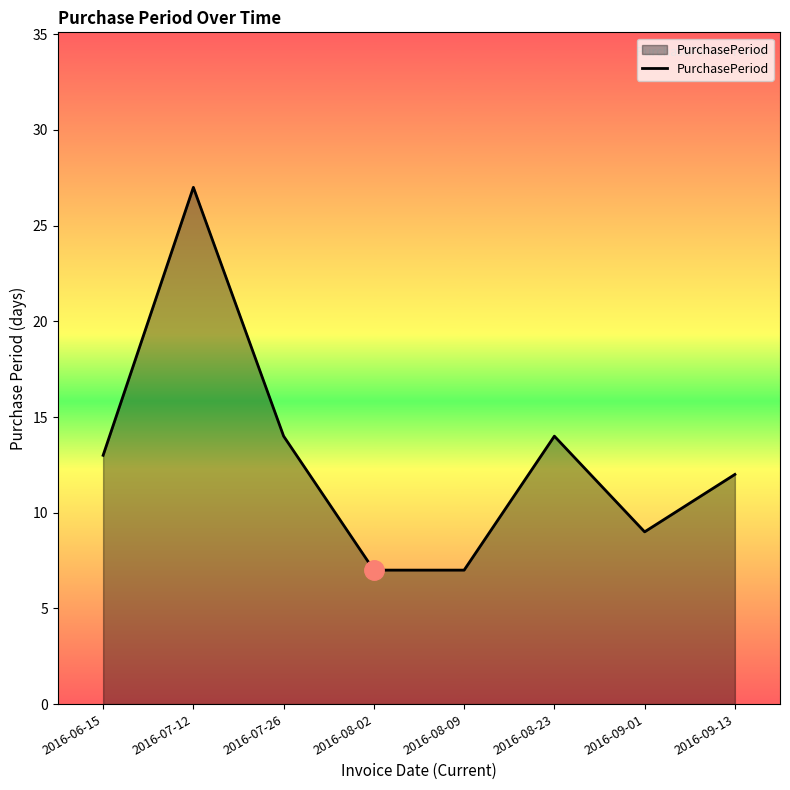

What is the sum of the values at 2016-09-01 and 2016-08-09?

16